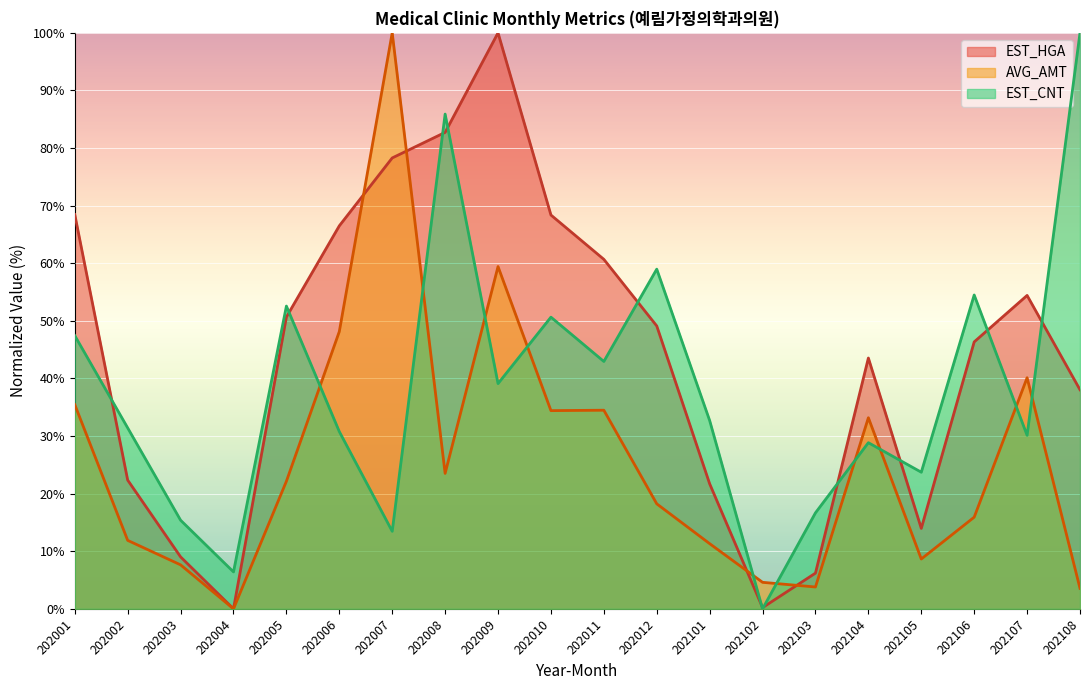

Does the chart display data point markers on the line(s)?

No